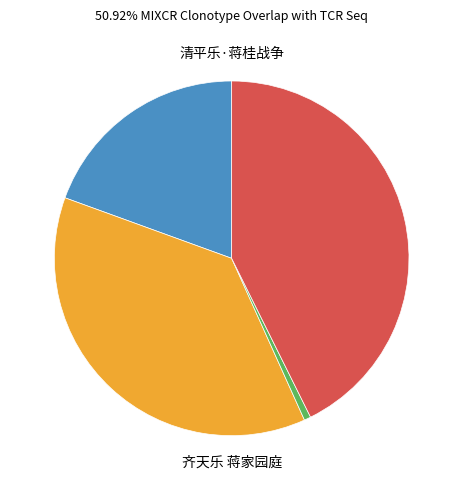

Is there a majority slice in this chart?

No